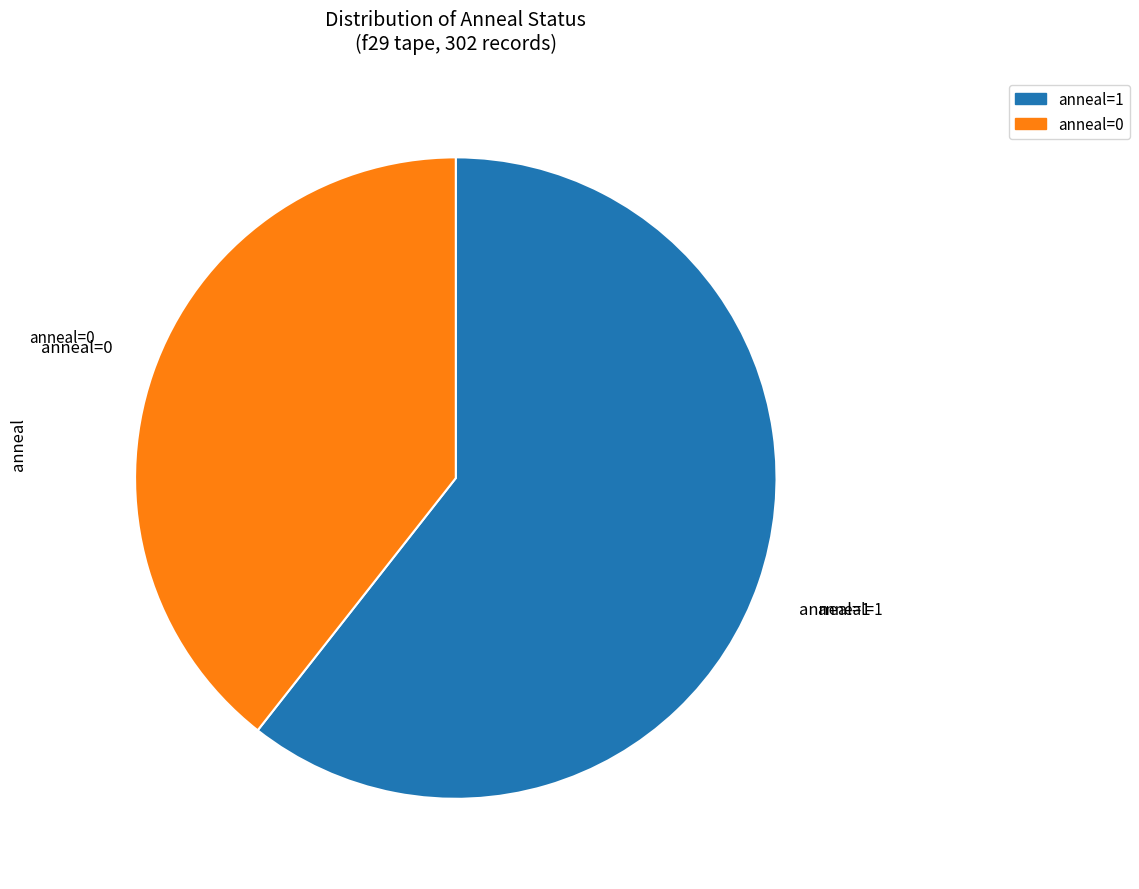

Between anneal=1 and anneal=0, which is larger?

anneal=1